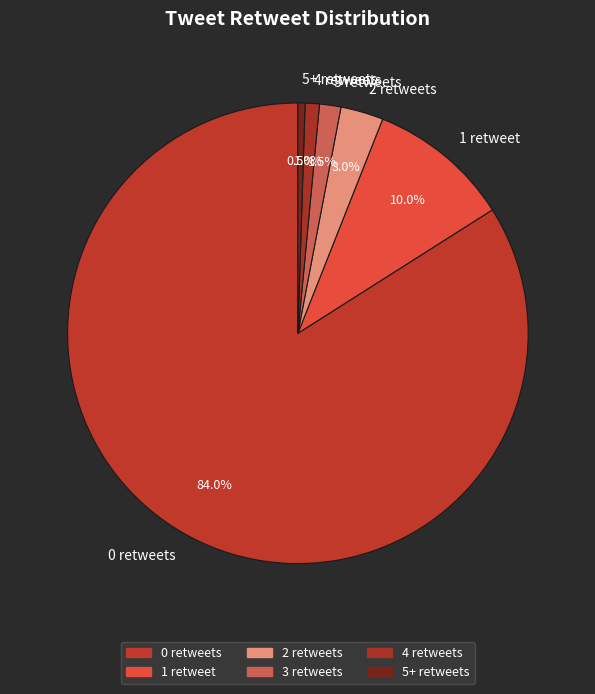

What percentage is the 1 retweet slice, to the nearest percent?

10%